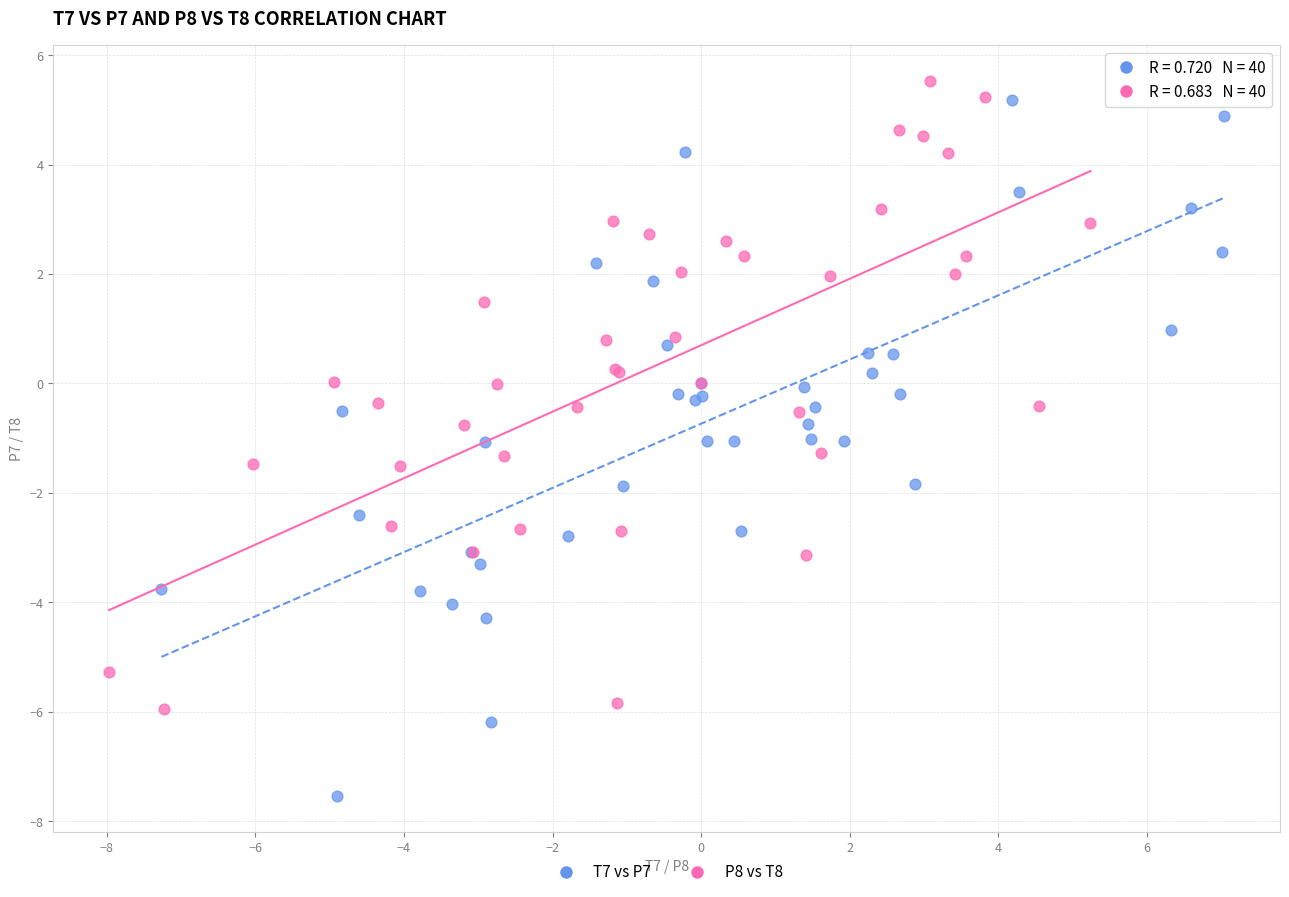

Which series has the largest Y range (max minus min)?

T7 vs P7